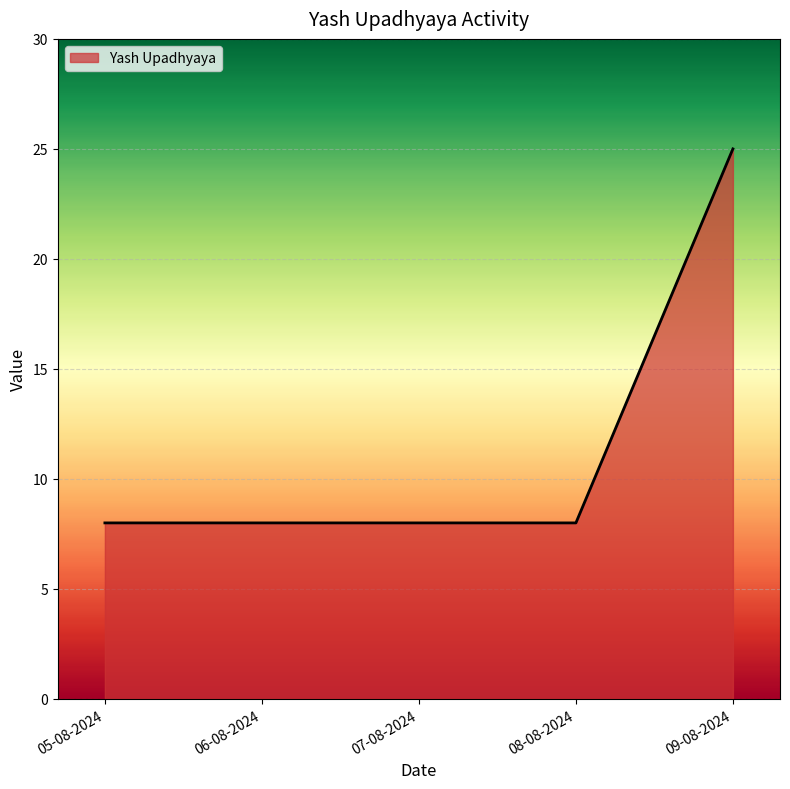

The value at 06-08-2024 is 8. True or false?

True